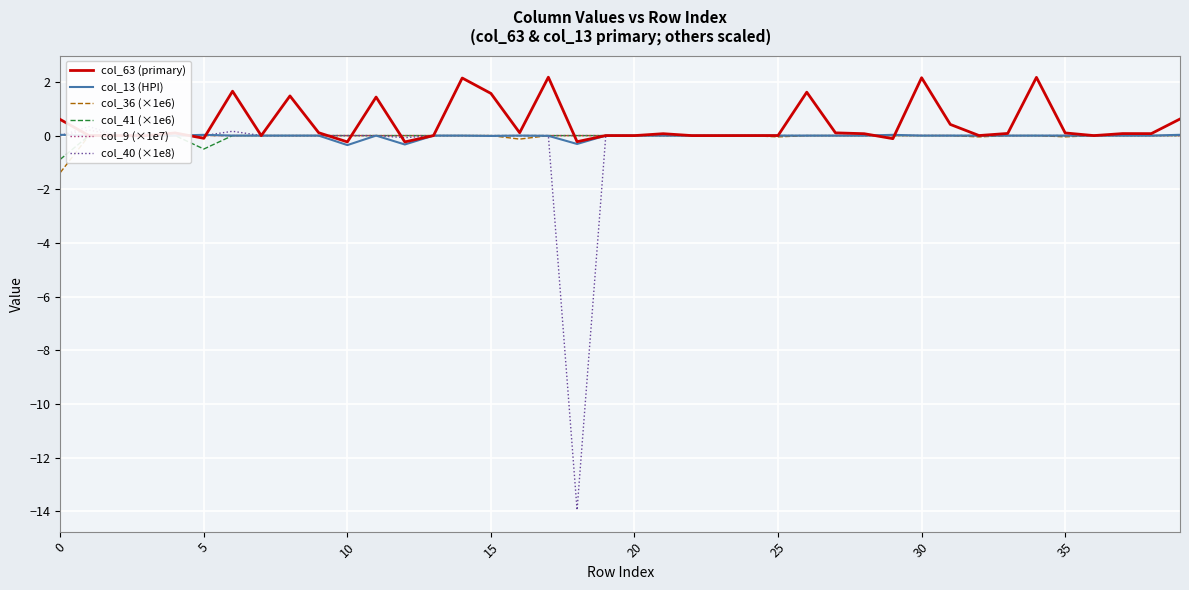

Reading right to left, what are all the values shown in this chart?

col_63 (primary): 0.6	0.1	0.1	0.0	0.1	2.2	0.1	0.0	0.4	2.2	-0.1	0.1	0.1	1.6	0.0	0.0	0.0	0.0	0.1	0.0	0.0	-0.2	2.2	0.1	1.6	2.1	0.0	-0.2	1.4	-0.2	0.1	1.5	-0.0	1.7	-0.1	0.1	0.0	-0.0	0.0	0.6
col_13 (HPI): 0.0	0.0	0.0	0.0	0.0	0.0	0.0	0.0	0.0	0.0	0.0	0.0	0.0	0.0	0.0	0.0	0.0	0.0	0.0	0.0	0.0	-0.3	-0.0	0.0	-0.0	-0.0	0.0	-0.3	0.0	-0.4	0.0	0.0	0.0	0.0	0.0	0.0	0.0	0.0	0.0	0.0
col_36 (×1e6): 0.0	0.0	0.0	0.0	-0.0	0.0	-0.0	-0.0	0.0	0.0	0.0	0.0	0.0	-0.0	-0.0	0.0	-0.0	0.0	0.0	0.0	0.0	0.0	0.0	-0.1	0.0	0.0	0.0	0.0	0.0	0.0	0.0	0.0	0.0	0.0	0.0	0.0	0.0	0.0	0.0	-1.4
col_41 (×1e6): 0.0	0.0	0.0	0.0	0.0	0.0	0.0	0.0	0.0	0.0	0.0	0.0	-0.0	0.0	0.0	0.0	0.0	0.0	0.0	0.0	0.0	0.0	0.0	0.0	0.0	0.0	0.0	0.0	0.0	0.0	0.0	0.0	0.0	0.0	-0.5	0.0	0.0	0.0	0.0	-0.9
col_9 (×1e7): 0.0	0.0	0.0	0.0	0.0	0.0	0.0	0.0	0.0	0.0	0.0	0.0	0.0	0.0	0.0	0.0	0.0	0.0	0.0	0.0	0.0	0.0	0.0	0.0	0.0	0.0	0.0	0.0	0.0	0.0	0.0	0.0	0.0	0.0	0.0	0.0	0.0	0.0	0.2	0.0
col_40 (×1e8): -0.0	0.0	0.0	0.0	0.0	0.0	0.0	0.0	0.0	0.0	0.0	0.0	0.0	0.0	0.0	0.0	0.0	0.0	0.0	-0.0	0.0	-13.9	0.0	0.0	0.0	0.0	0.0	-0.1	-0.0	0.0	0.0	0.0	0.0	0.2	0.0	0.0	0.0	0.0	0.3	-0.0